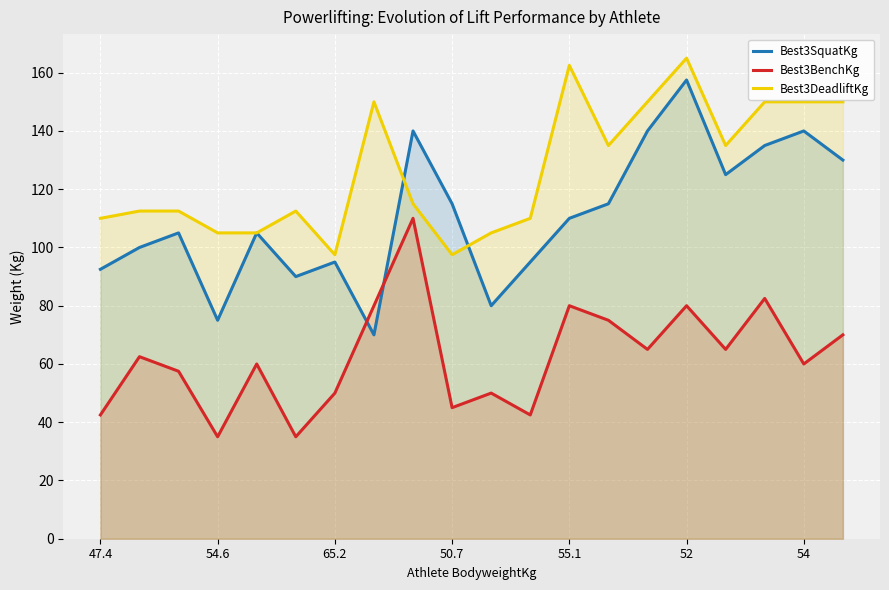

At 50.7, list the series in order from smallest to largest.

Best3BenchKg, Best3DeadliftKg, Best3SquatKg